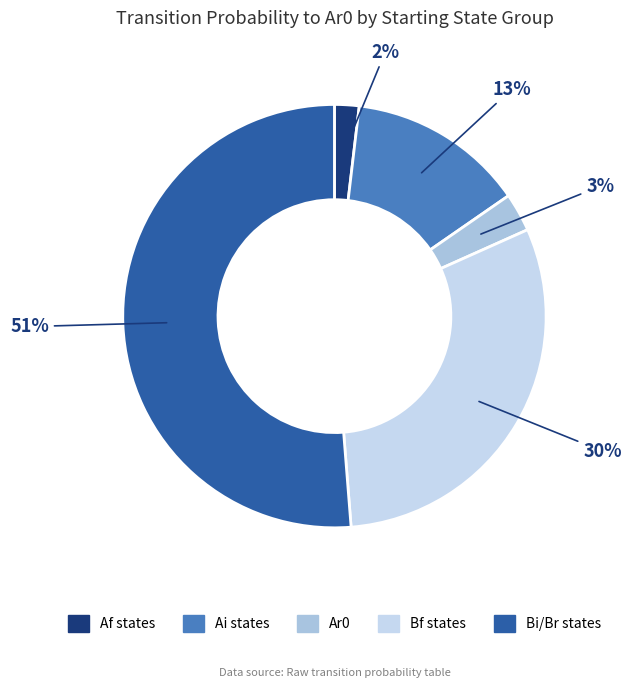

Count the number of slices in the pie.

5